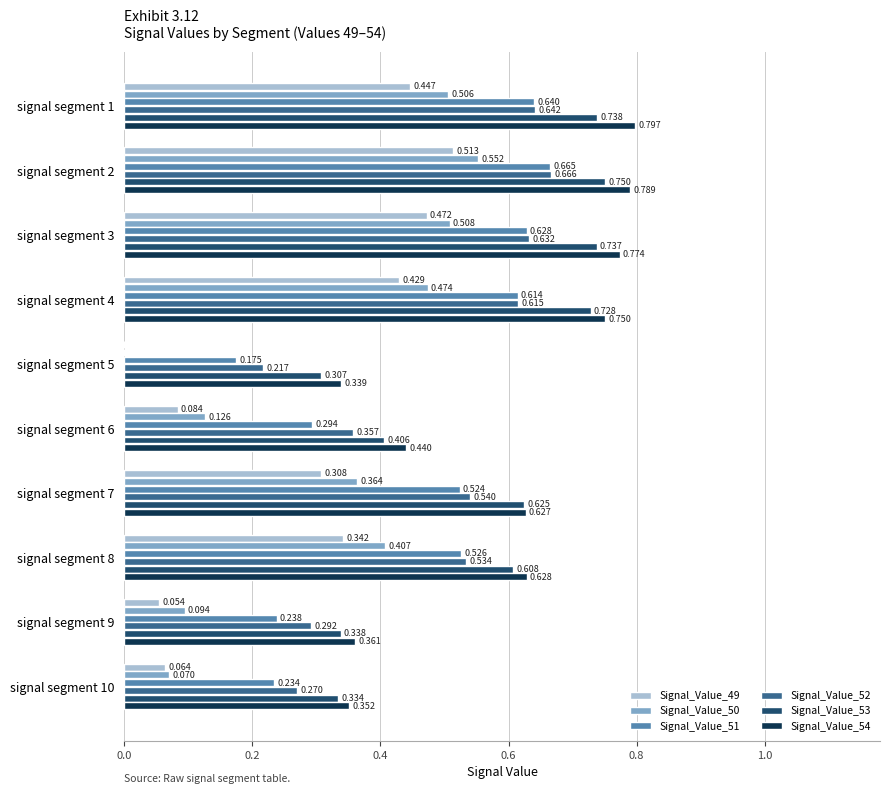

Is the value of Signal_Value_54 at signal segment 1 greater than the value of Signal_Value_53 at signal segment 4?

Yes